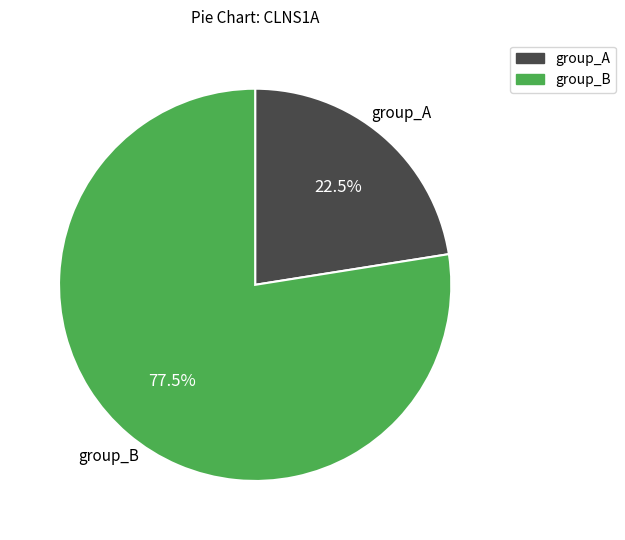

To the nearest percent, what is the average slice percentage?

50%